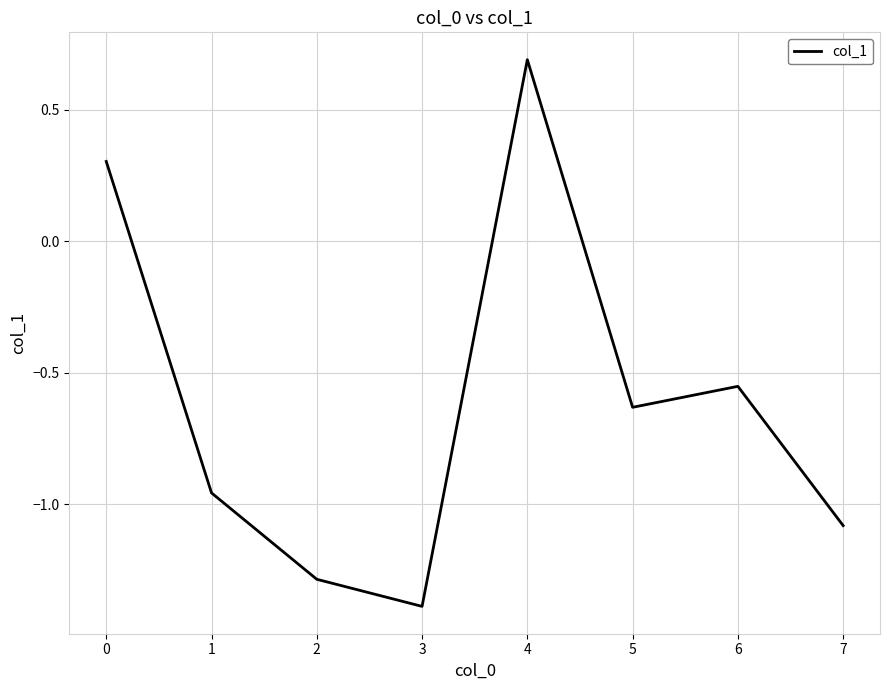

Is it true that the value at 4 is -0.4?

False